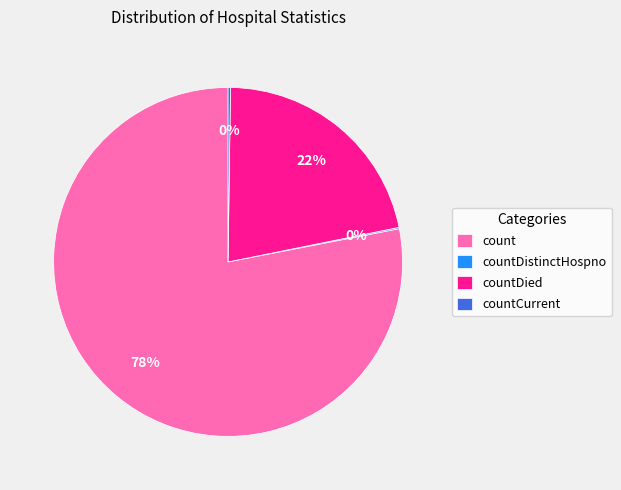

Is it true that countDied is 27% of the pie?

False